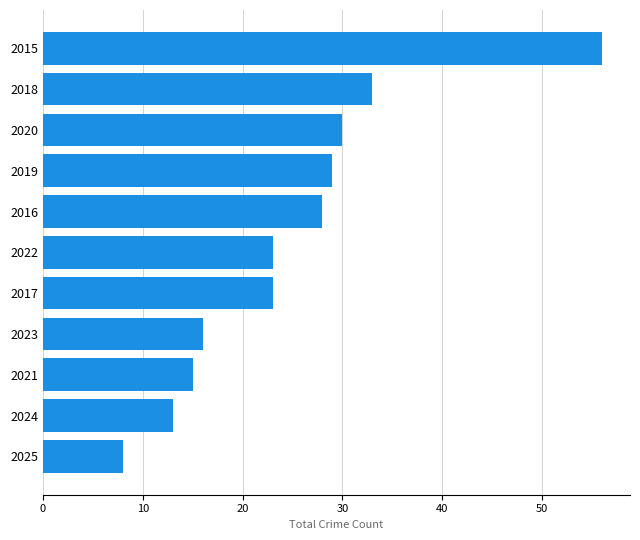

What is the greatest value displayed?

56